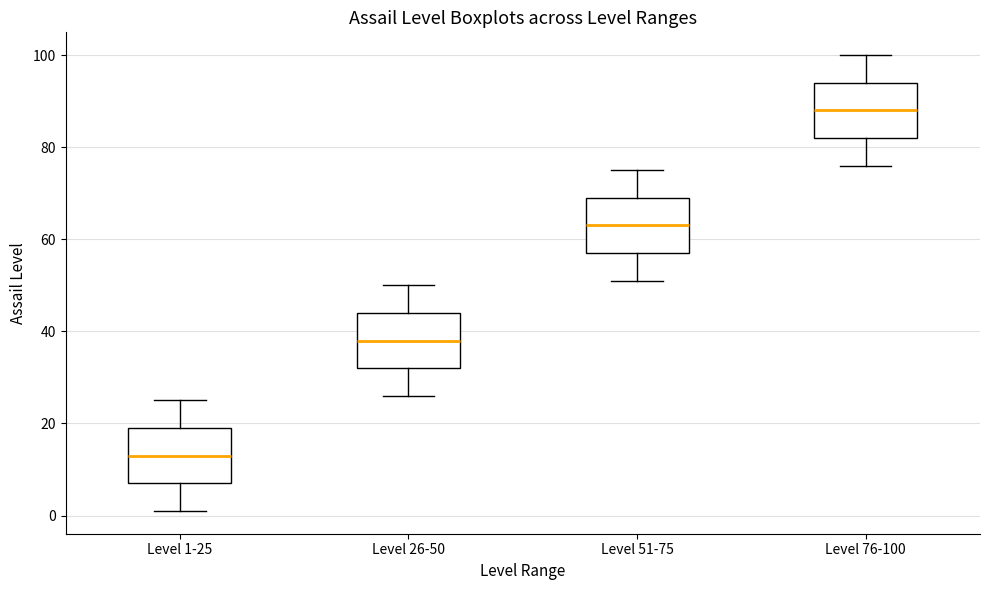

Reading left to right, transcribe this box plot: for each box, give where its median line is, the range the box spans, and where its two whiskers end, as read against the y-axis. The values are not printed on the chart, so give them approximately, as read against the axis.

Level 1-25: median 14, box 8 to 20, whiskers 2 to 26
Level 26-50: median 38, box 32 to 44, whiskers 26 to 50
Level 51-75: median 64, box 58 to 70, whiskers 52 to 76
Level 76-100: median 88, box 82 to 94, whiskers 76 to 100